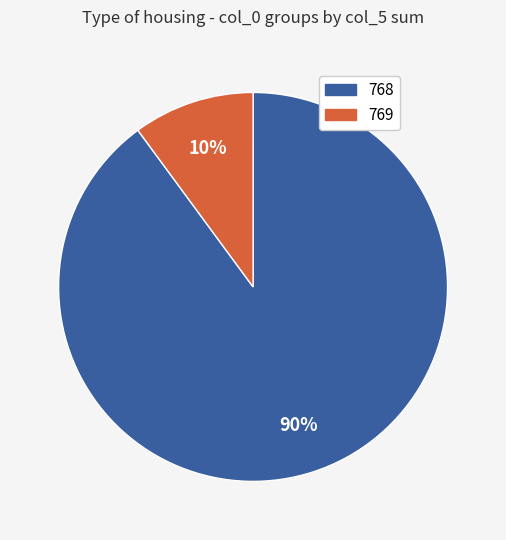

How many slices are in this pie chart?

2